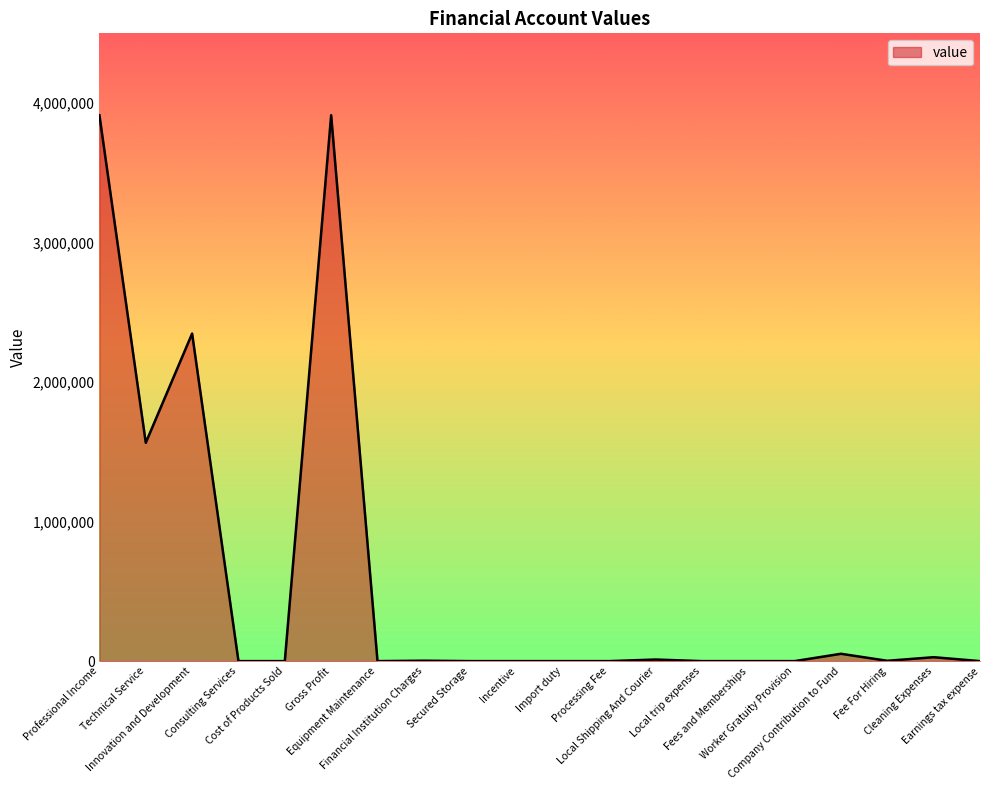

What is the difference between the maximum and minimum values?

3914450.1